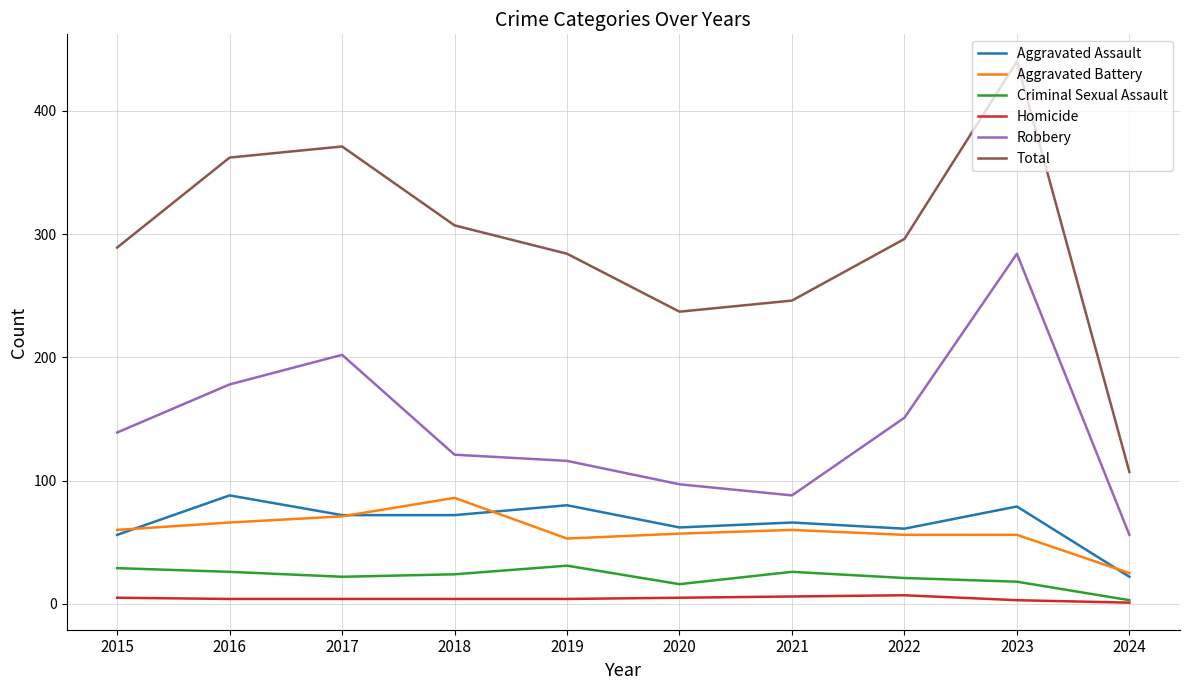

The Criminal Sexual Assault series shows 7 at 2018. True or false?

False